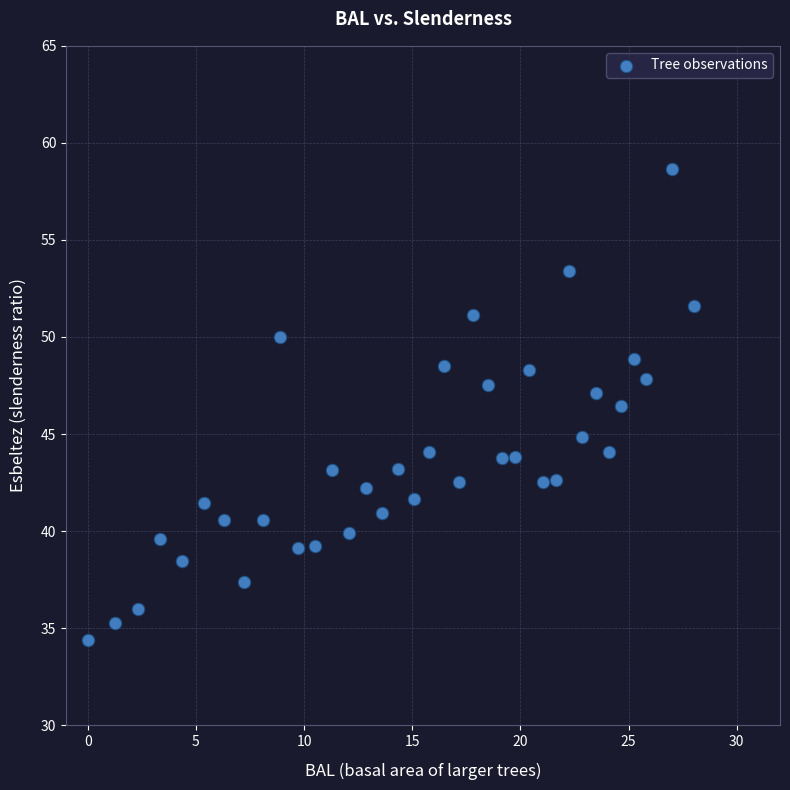

What is the range of X values (max minus min)?

28.0